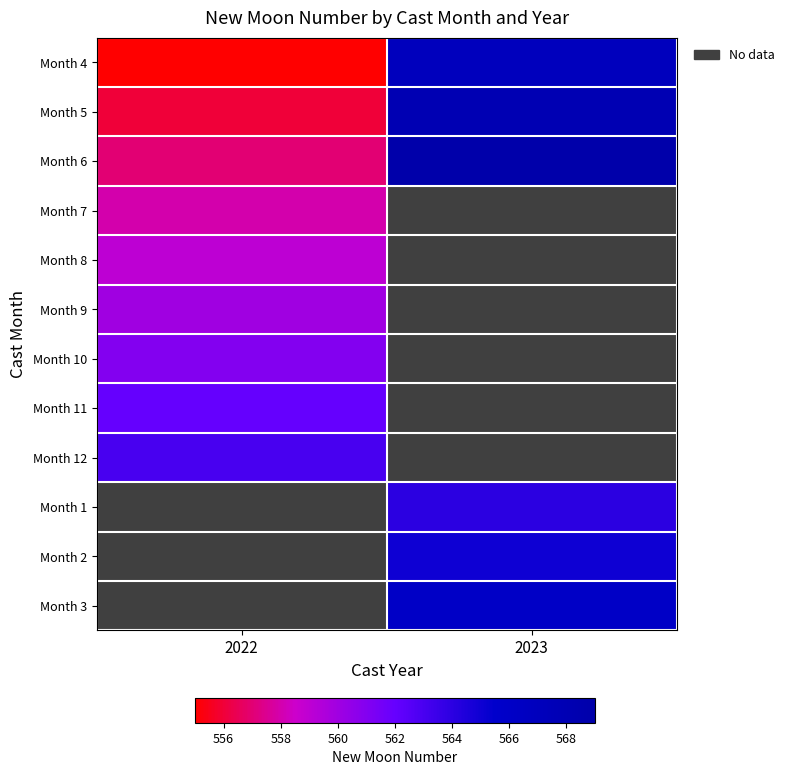

How many values in Month 7 are above zero?

1